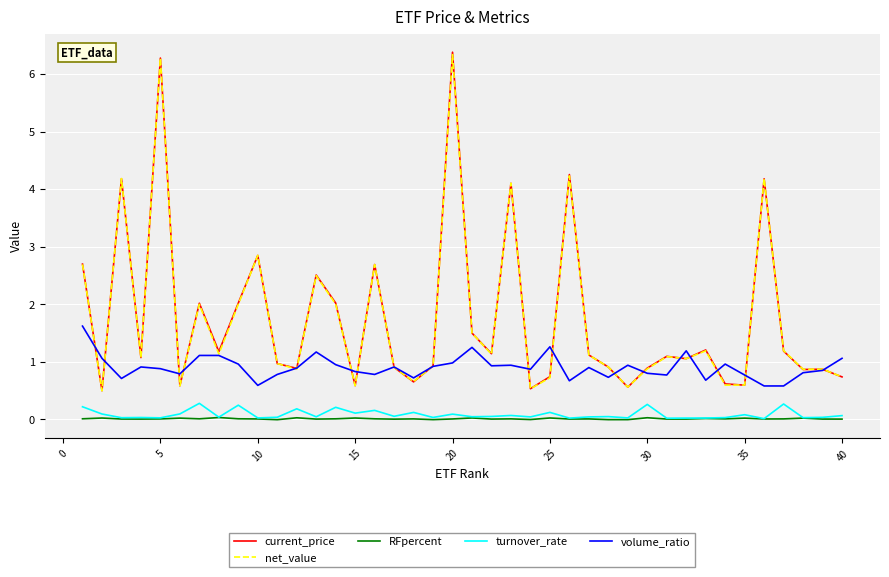

At how many categories does at least one series exceed 1?

25